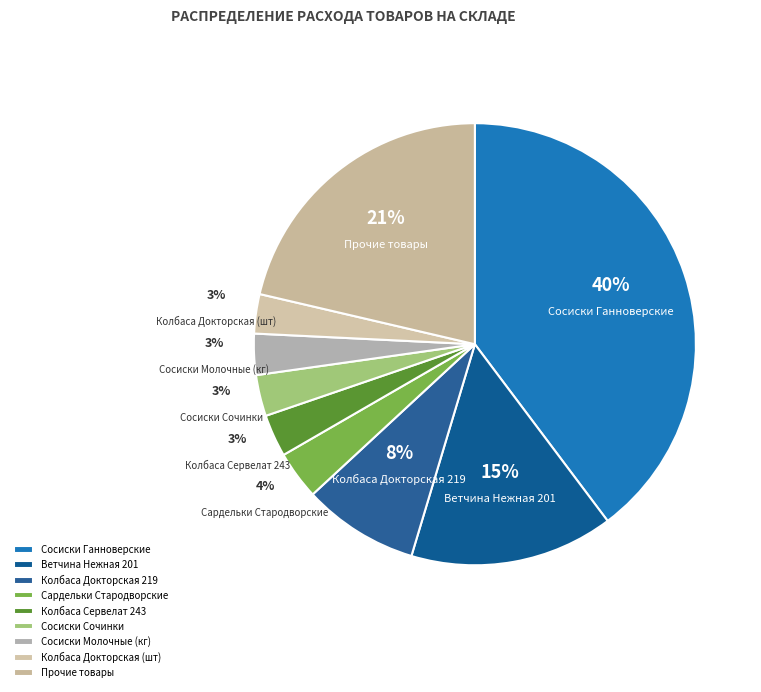

Is Прочие товары the majority of the pie?

No